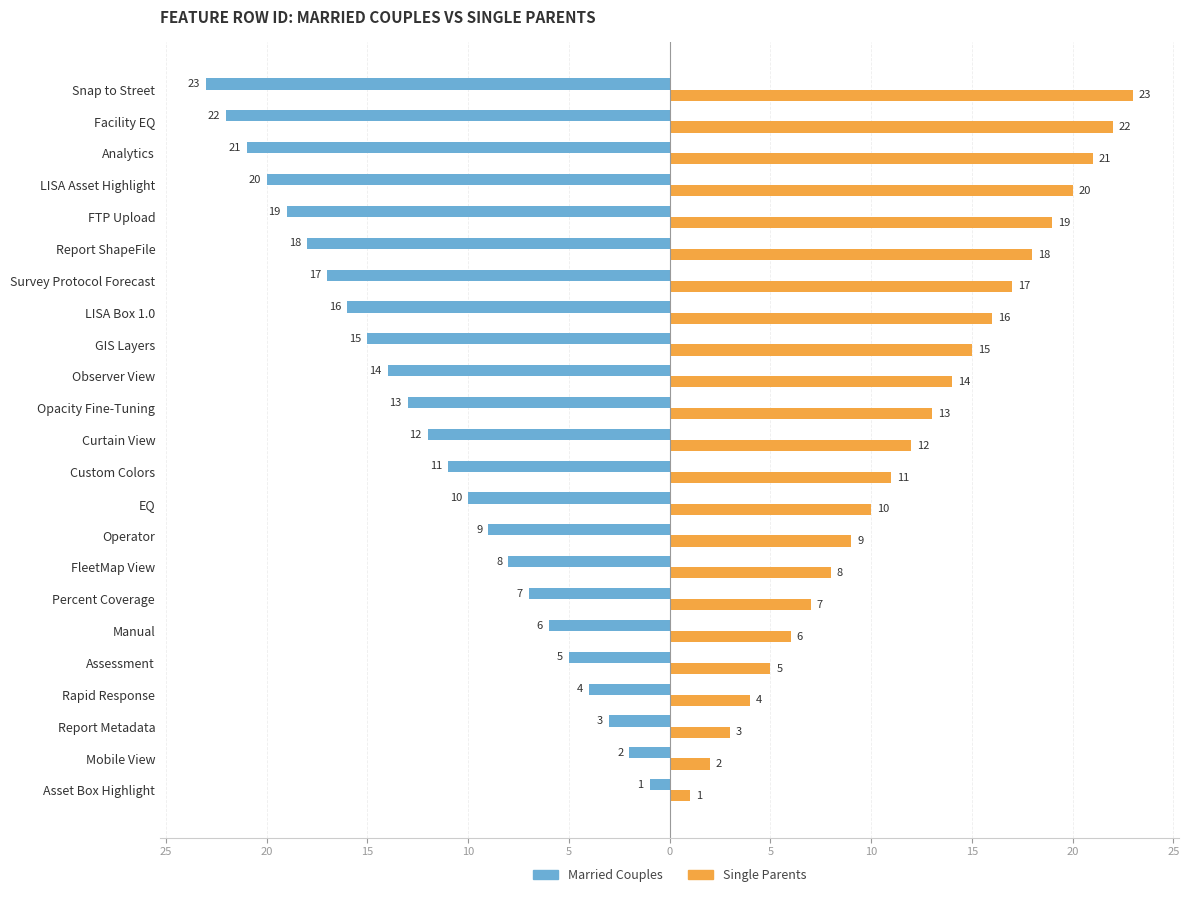

What are all the series names shown in the legend?

Married Couples, Single Parents